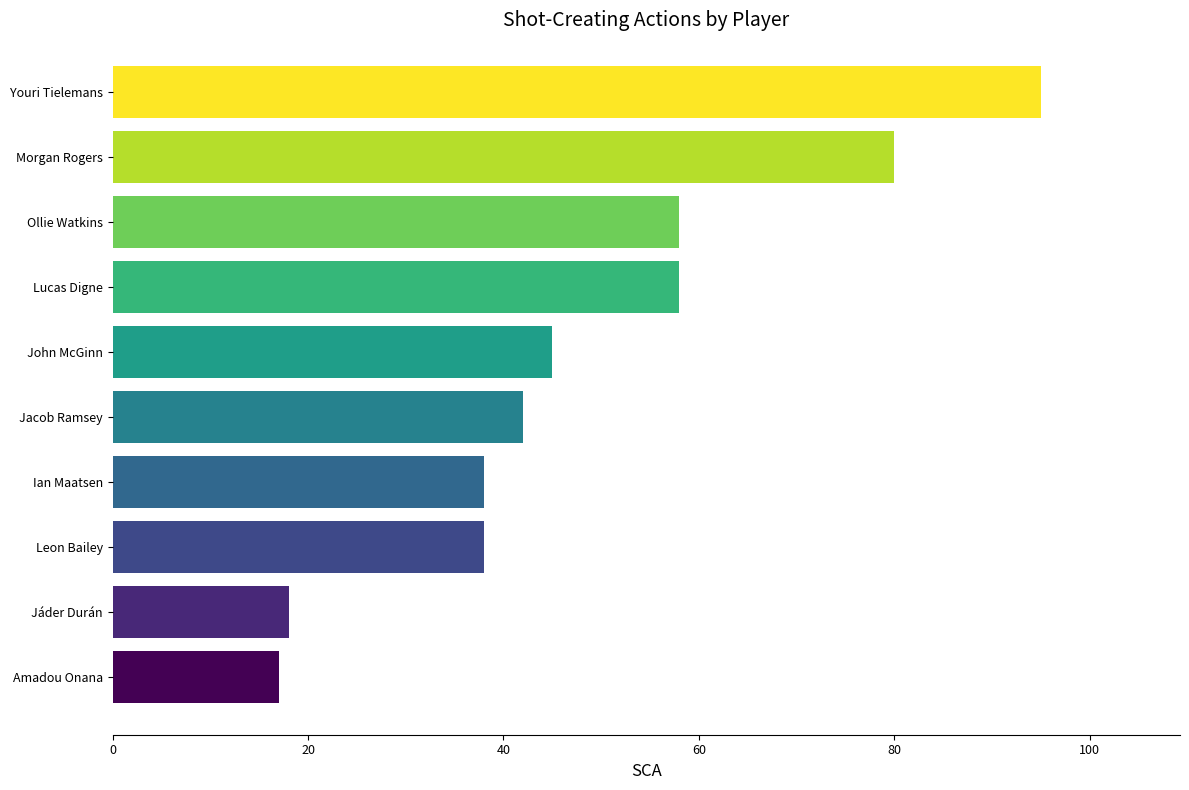

What is the difference between the maximum and second lowest values?

77